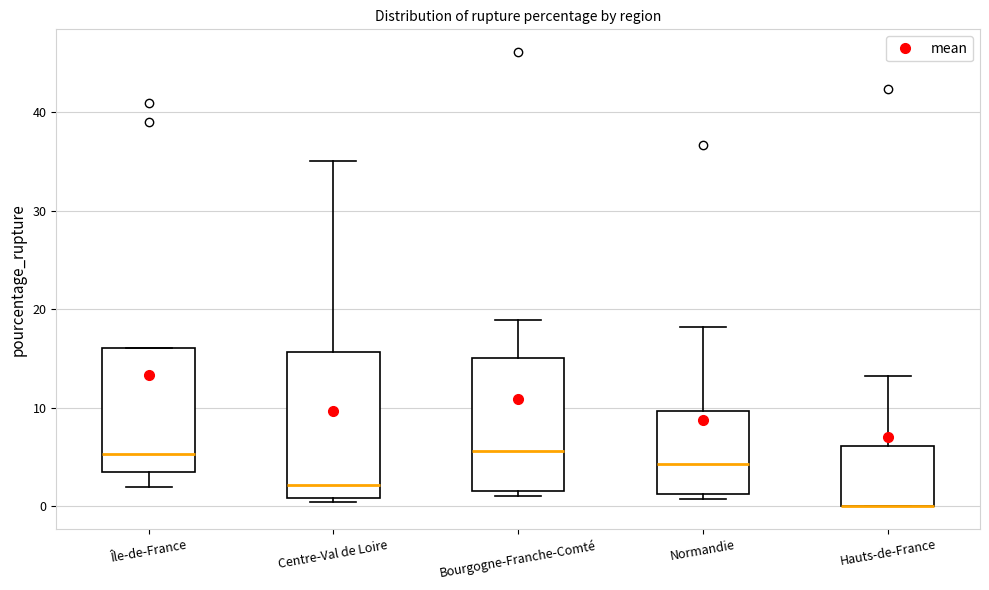

Reading left to right, read every box against the y-axis: the position of its median line, the range the box covers, and the ends of its whiskers. The values are not printed on the chart, so give them approximately, as read against the axis.

Île-de-France: median 5, box 3 to 16, whiskers 2 to 16
Centre-Val de Loire: median 2, box 1 to 16, whiskers 0 to 35
Bourgogne-Franche-Comté: median 6, box 2 to 15, whiskers 1 to 19
Normandie: median 4, box 1 to 10, whiskers 1 (just below the box's lower edge) to 18
Hauts-de-France: median 0 (drawn on the box's lower edge), box 0 to 6, whiskers 0 to 13